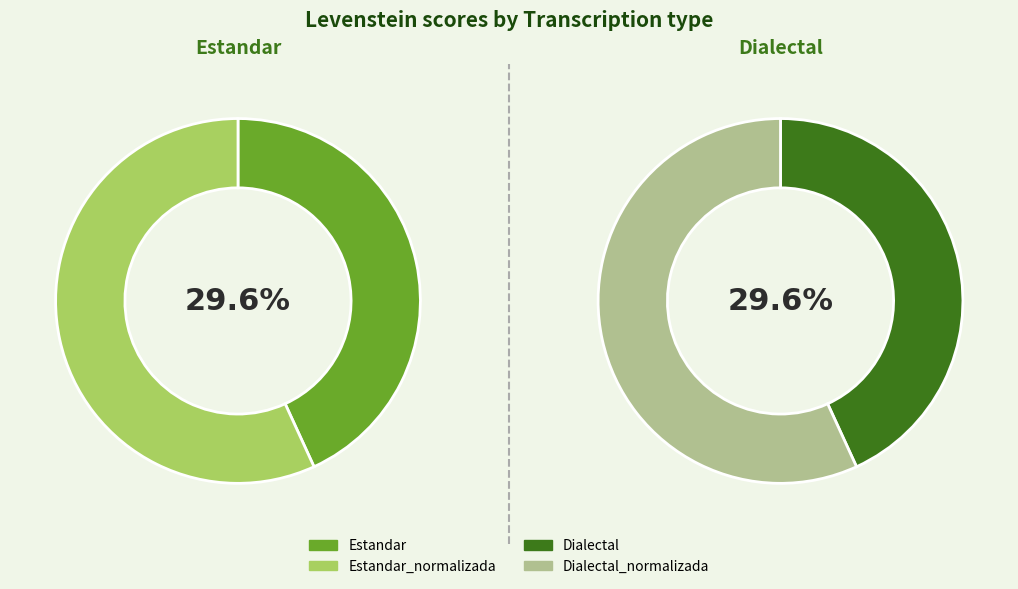

To the nearest percent, what percentage of the pie is Dialectal?

22%